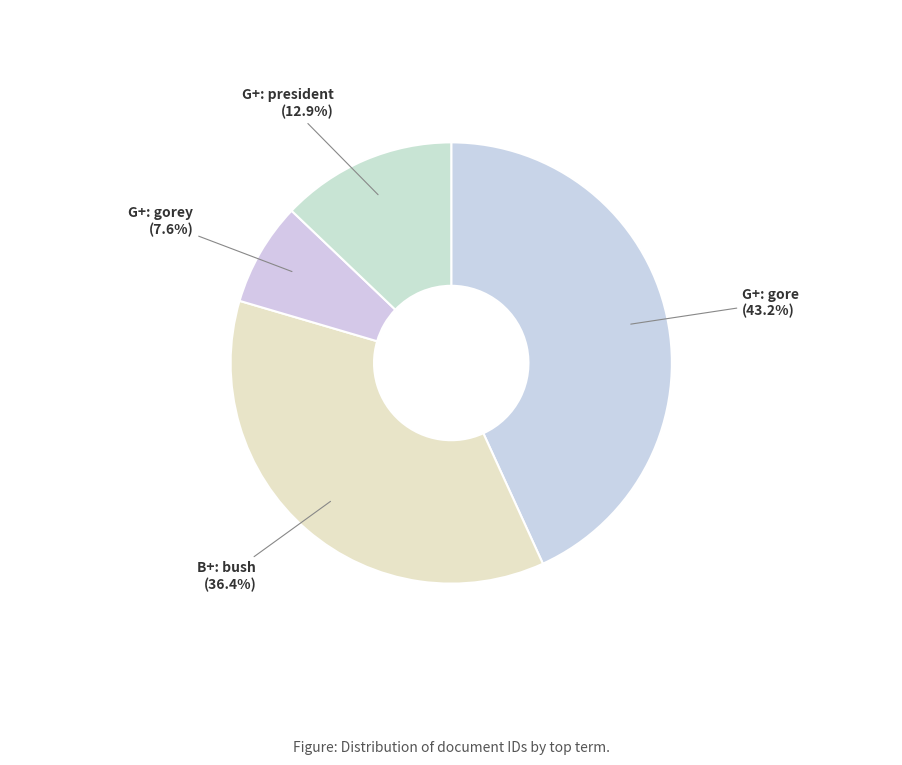

Count the number of slices in the pie.

4